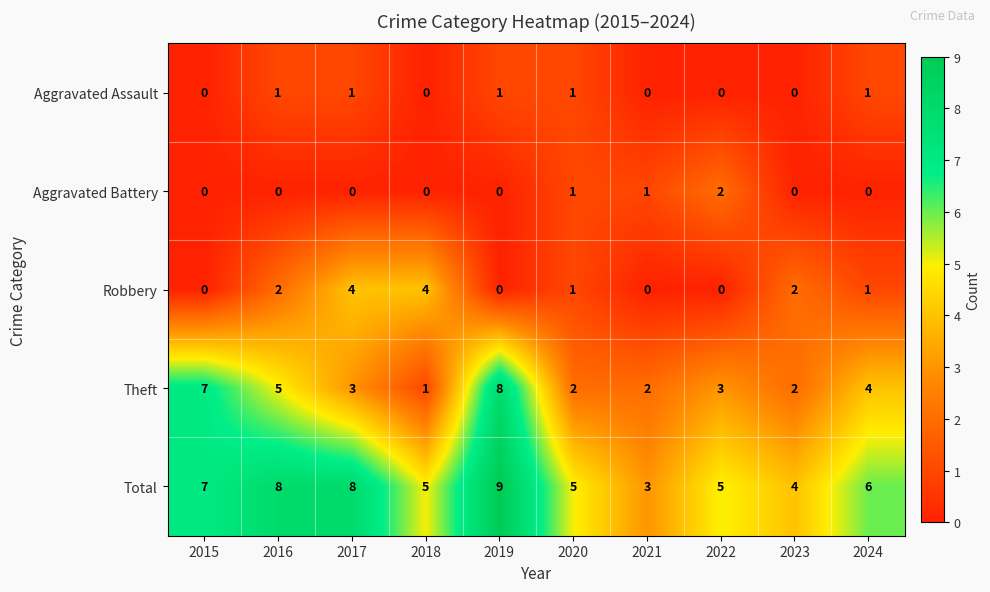

Is the value of Theft at 2018 greater than the value of Aggravated Battery at 2015?

Yes